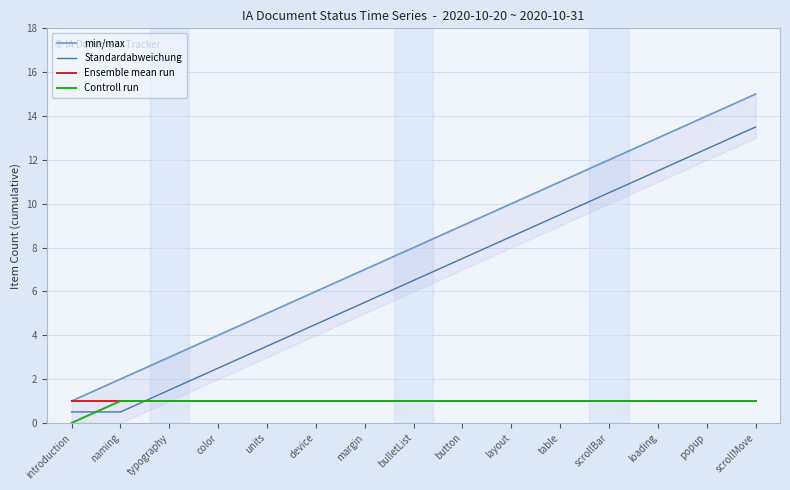

True or false: Standardabweichung and Controll run intersect in this chart.

True